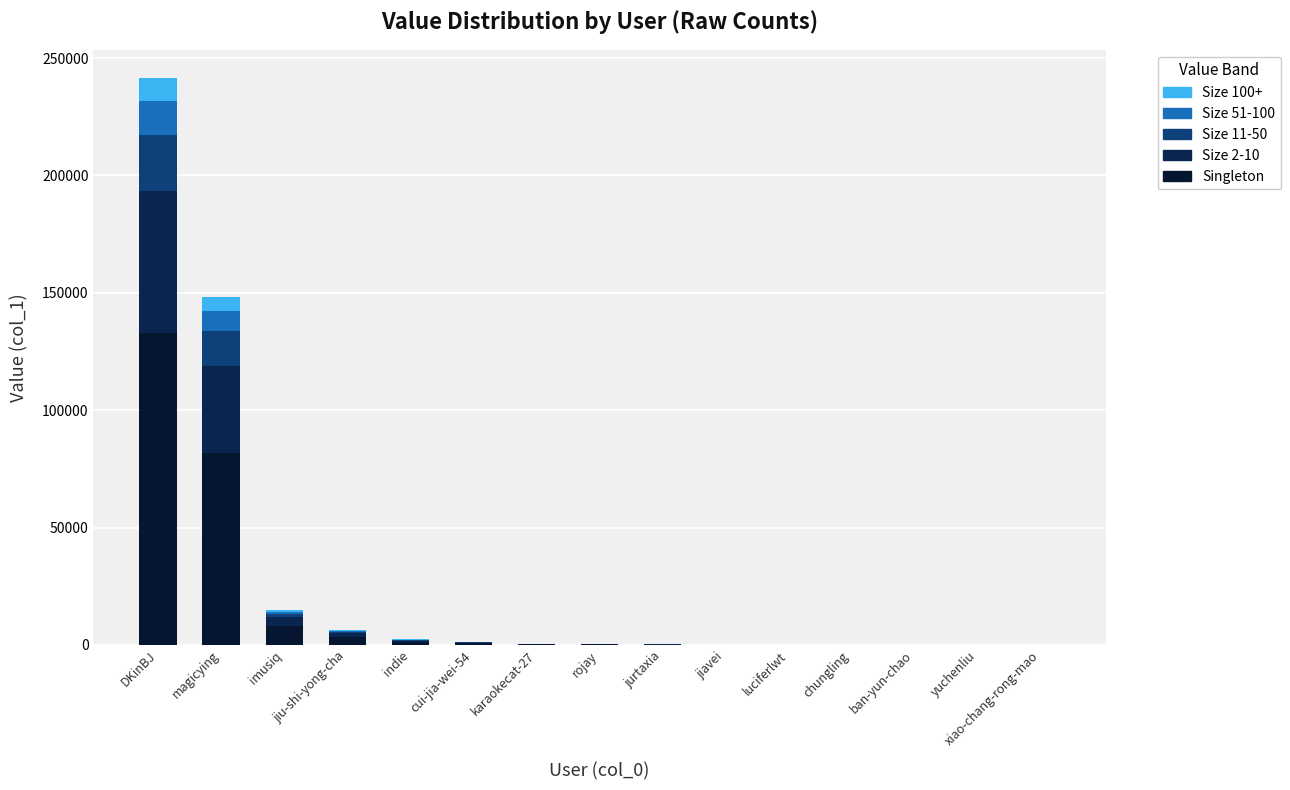

How many series are shown in this chart?

5